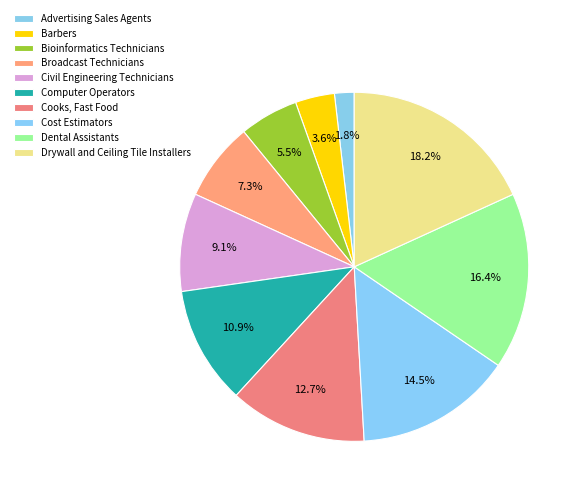

To the nearest percent, what percentage of the pie is Bioinformatics Technicians?

5%